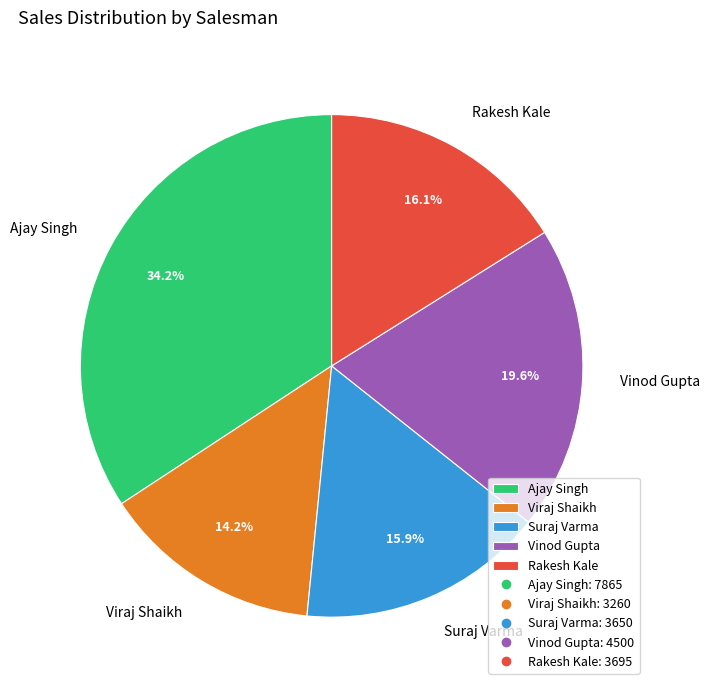

Does any single category account for the majority?

No